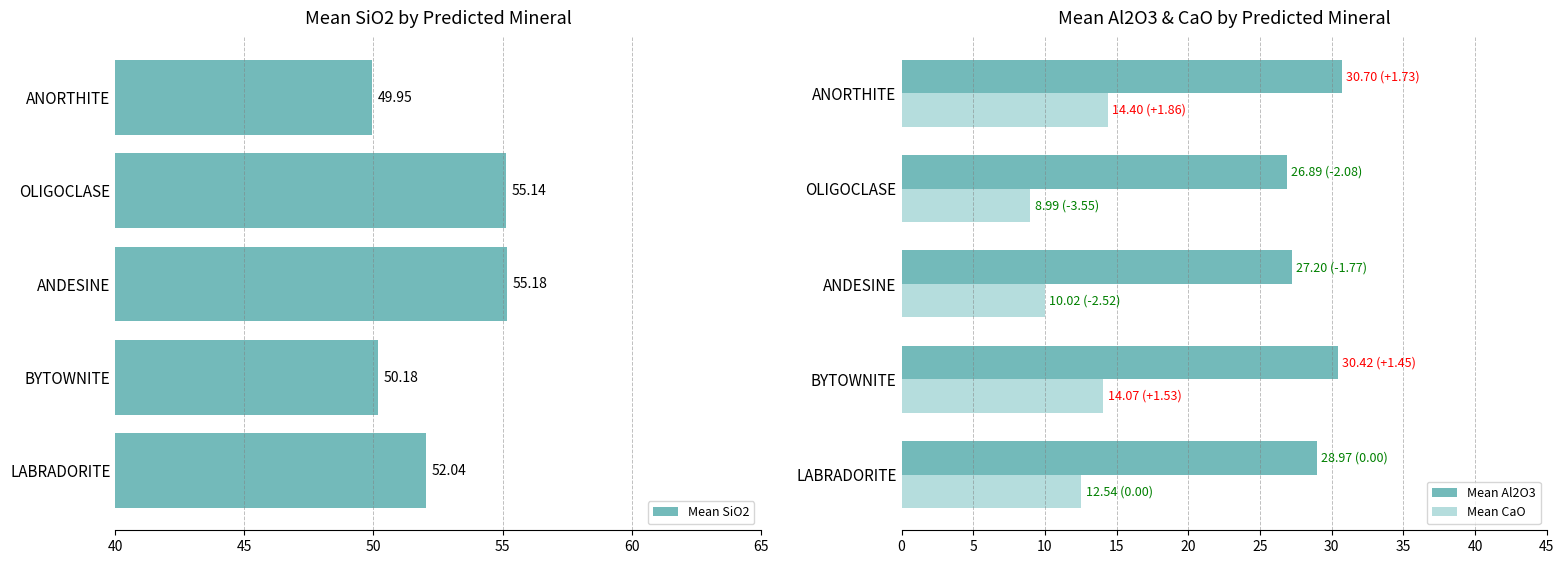

The value of Mean CaO at BYTOWNITE is 19.8. True or false?

False